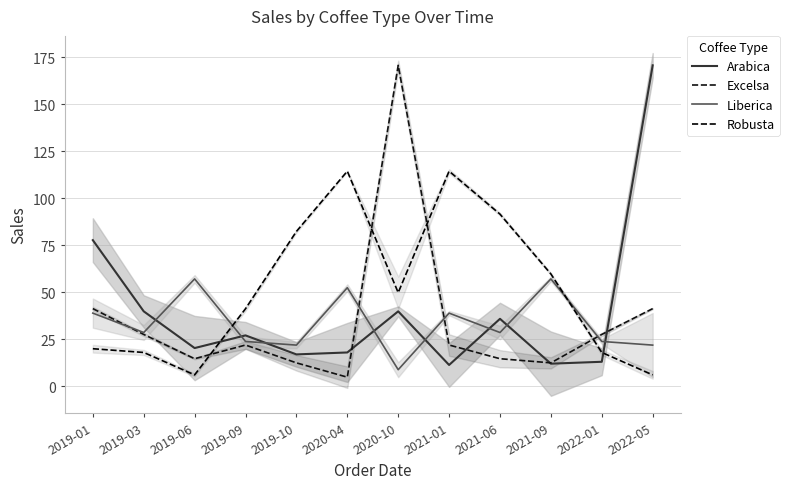

Reading left to right, what are all the values shown in this chart?

Arabica: 77.7	39.8	20.2	27.0	16.9	17.9	39.8	11.2	35.8	11.9	12.9	170.8
Excelsa: 41.2	27.5	14.6	21.9	12.4	4.8	170.8	21.9	14.6	12.4	27.5	41.2
Liberica: 38.9	28.5	57.1	23.8	21.8	52.4	8.7	38.9	28.5	57.1	23.8	21.8
Robusta: 19.9	17.9	6.0	41.2	82.3	114.4	49.8	114.4	91.5	59.7	17.9	6.0